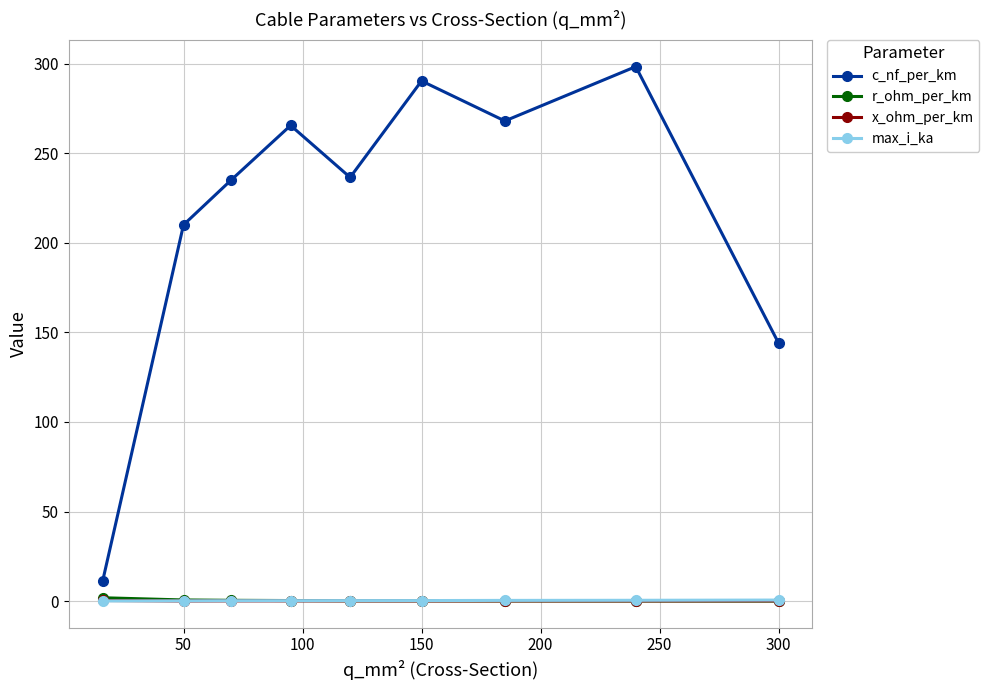

Which series has the widest spread of values?

c_nf_per_km